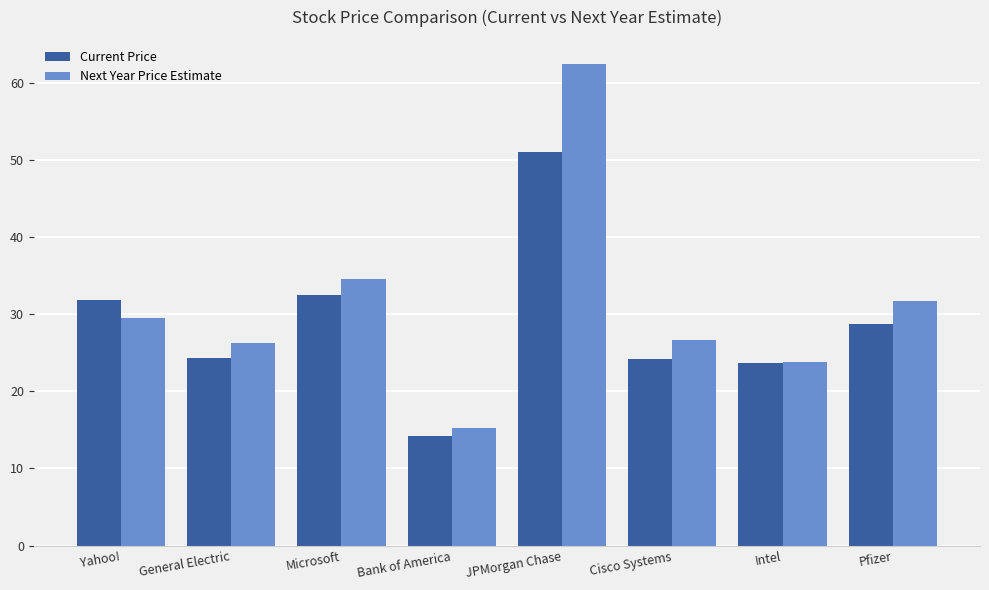

Are the bars horizontal?

No